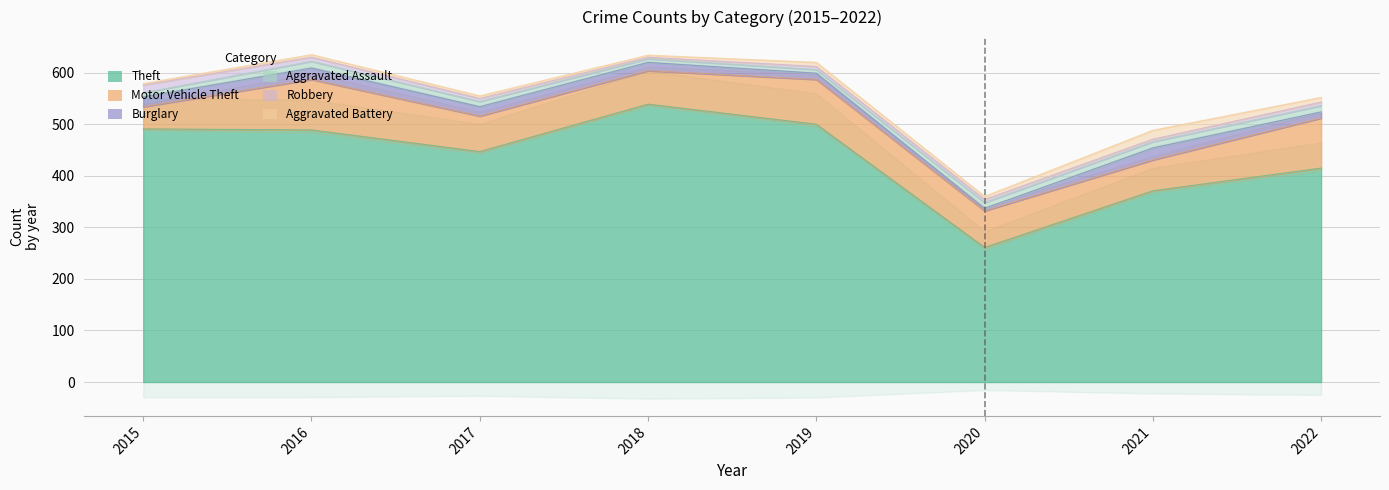

True or false: Burglary and Theft cross at least once.

False